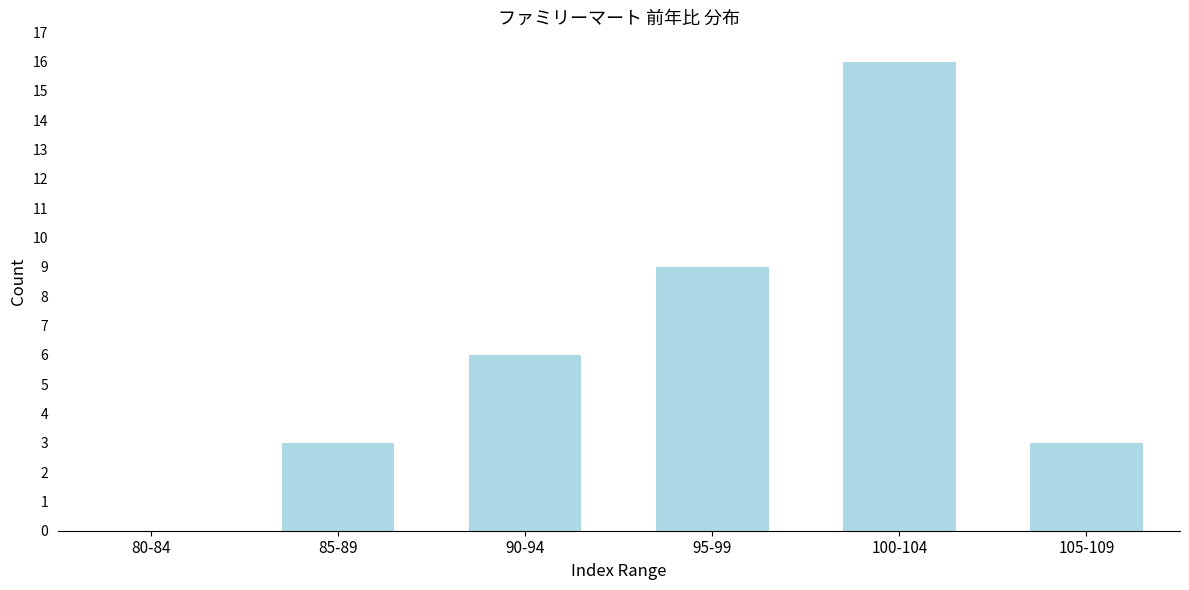

Reading left to right, extract all data points from this chart.

80-84=0	85-89=3	90-94=6	95-99=9	100-104=16	105-109=3